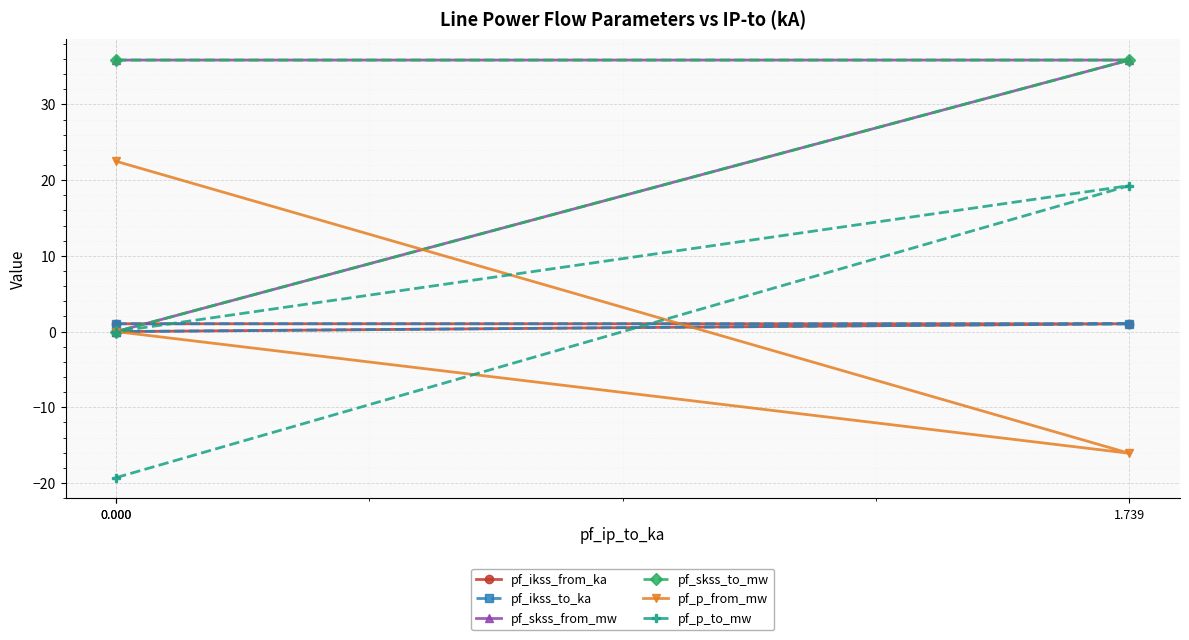

What are all the series names shown in the legend?

pf_ikss_from_ka, pf_ikss_to_ka, pf_skss_from_mw, pf_skss_to_mw, pf_p_from_mw, pf_p_to_mw